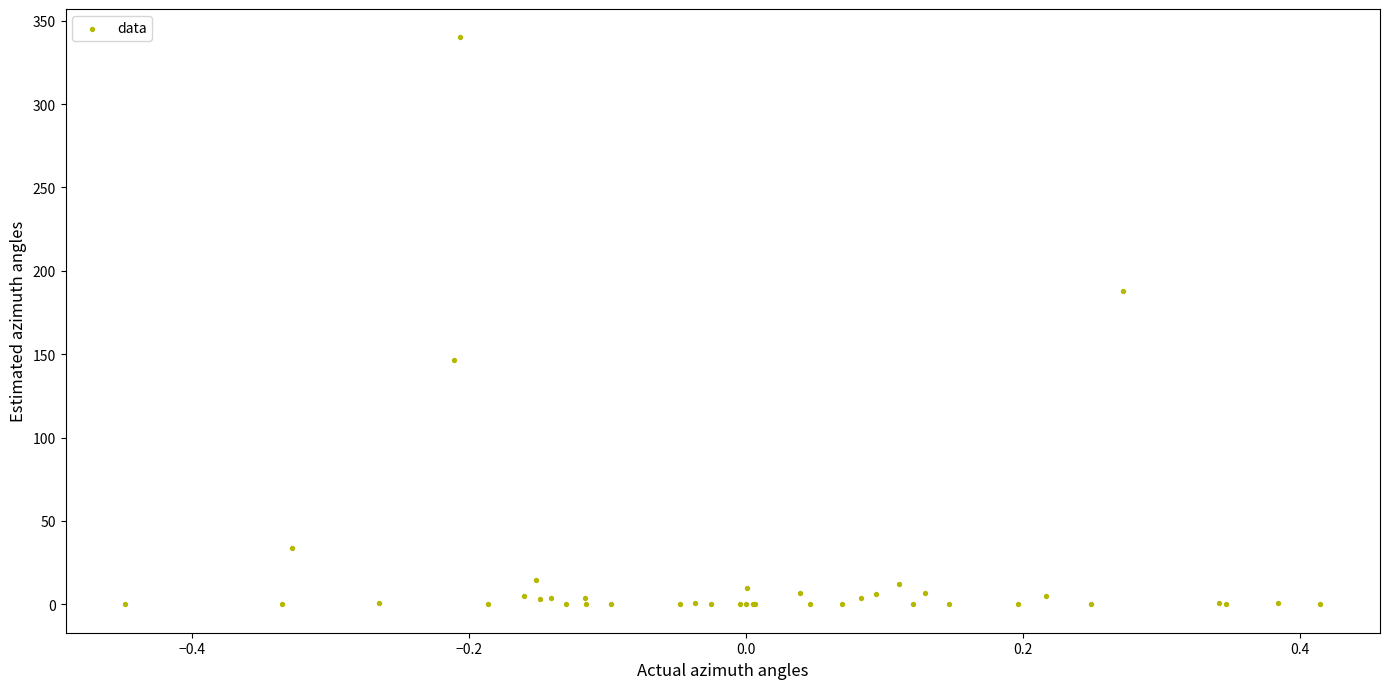

What Y value in the scatter plot is closest to 170?

187.7